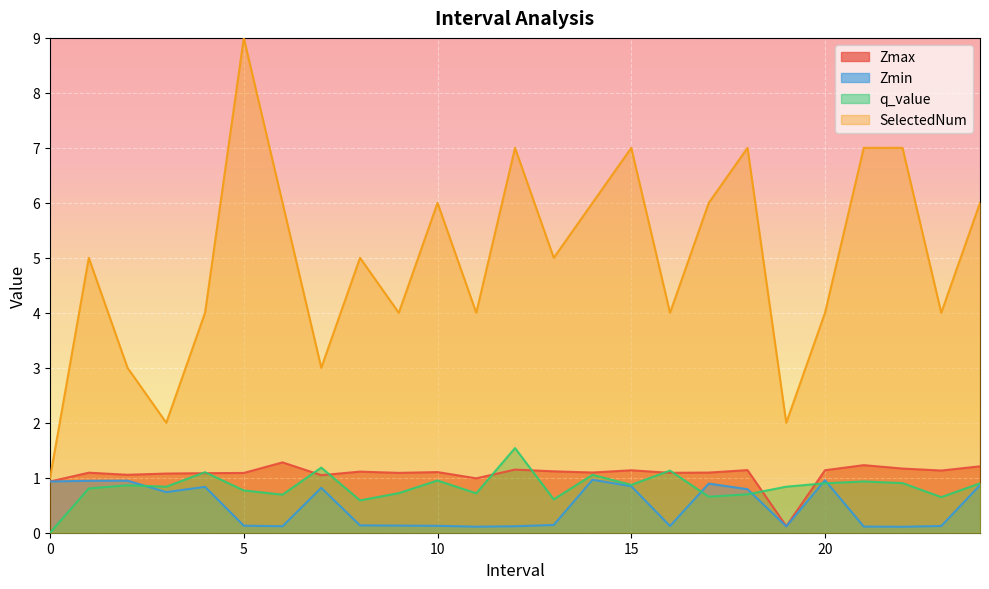

What is the difference between the highest and lowest values at 3?

1.3